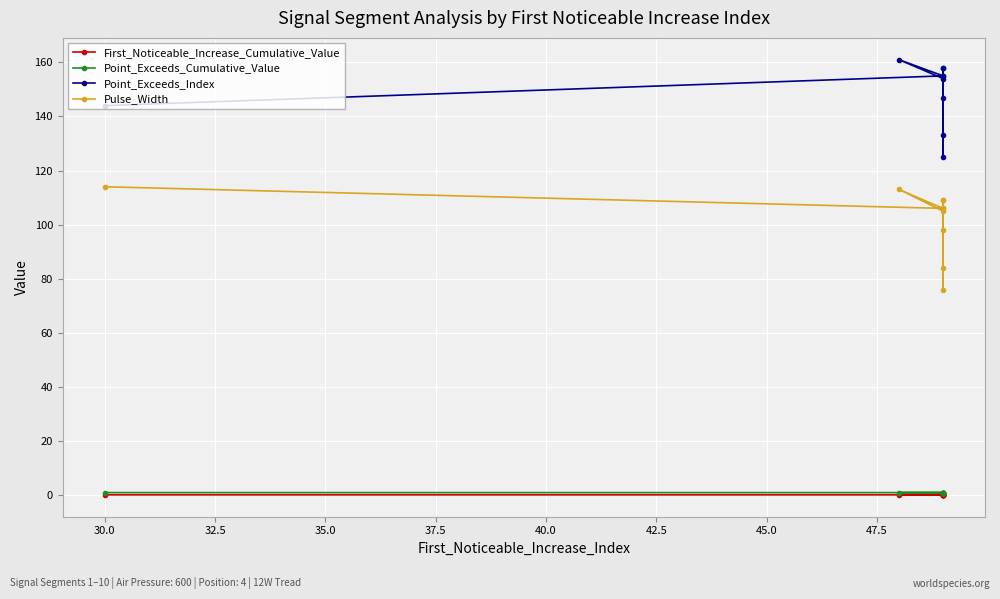

True or false: Pulse_Width and Point_Exceeds_Cumulative_Value cross at least once.

False